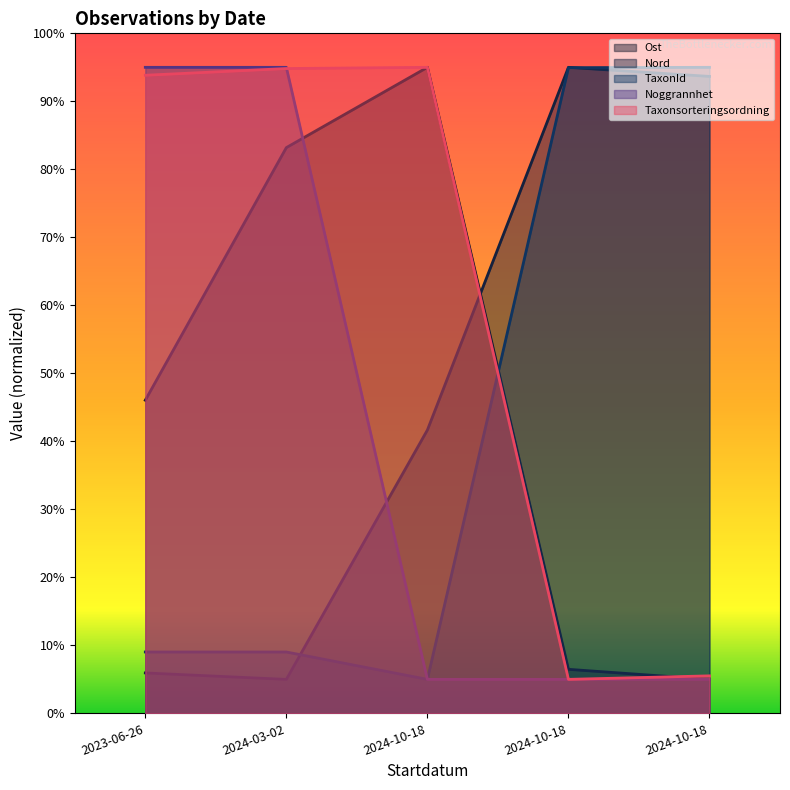

Is it true that Ost equals 142.3 at 2024-03-02?

False